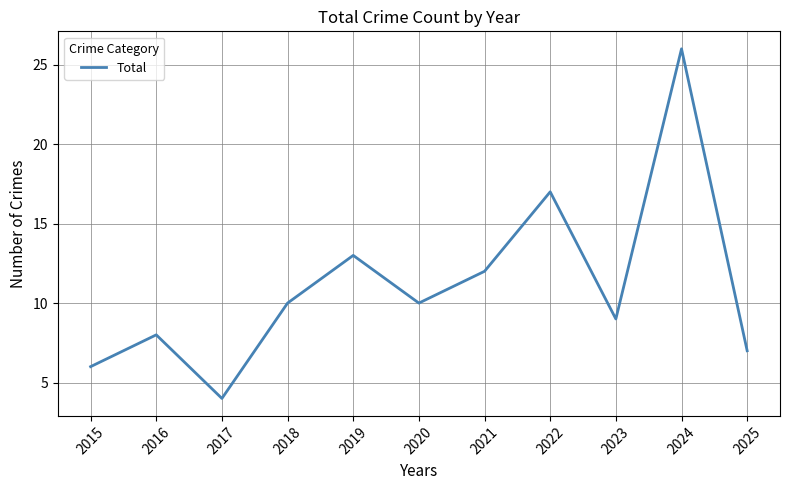

What is the minimum value shown in the chart?

4